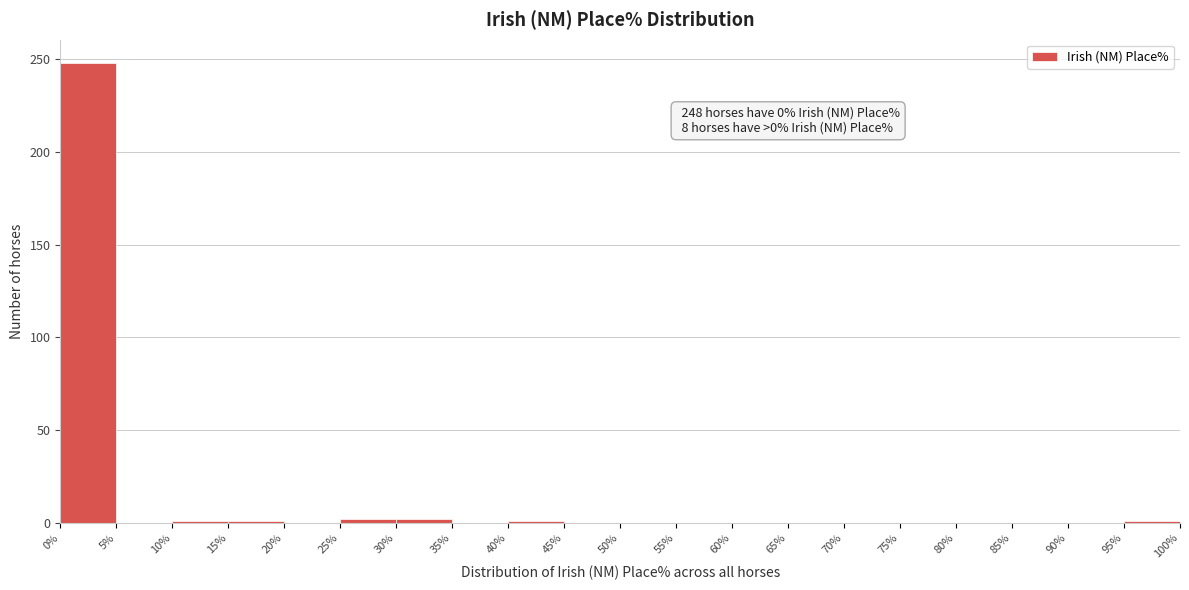

Which range on the x-axis has the tallest bar?

0% to 5%